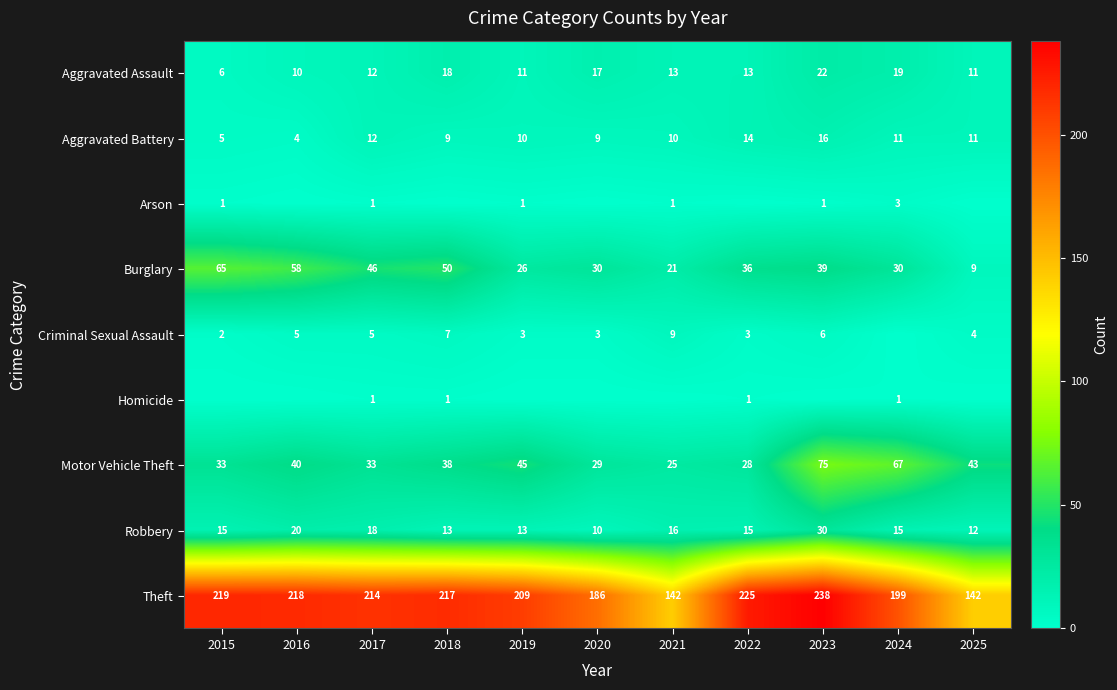

What value does the Motor Vehicle Theft series have at 2025, to the nearest 10?

40